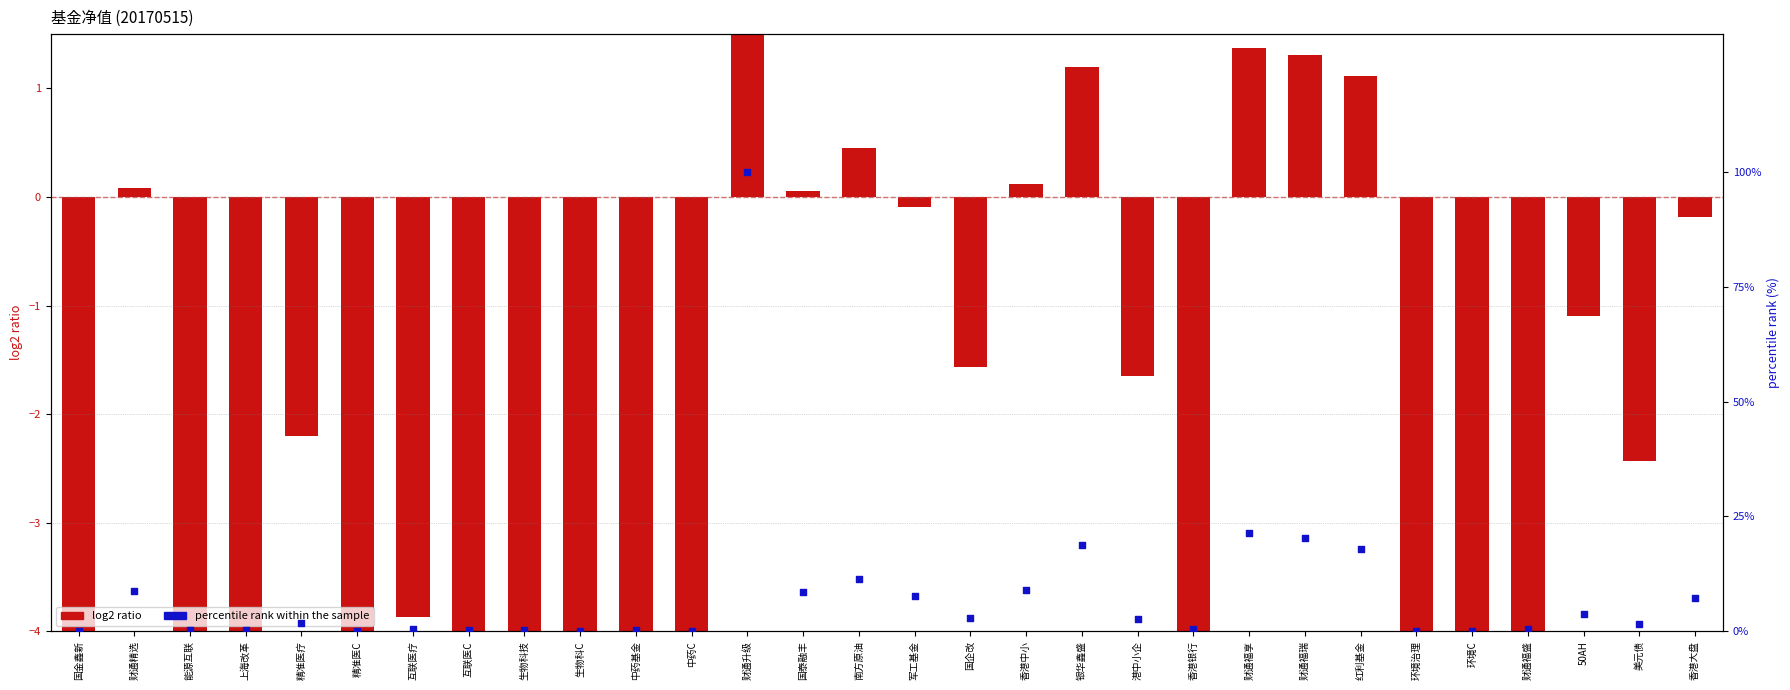

What are all the series names shown in the legend?

log2 ratio, percentile rank within the sample